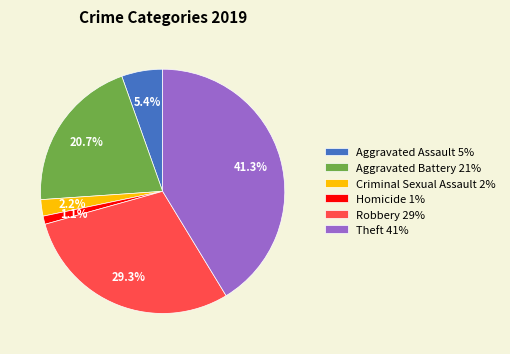

To the nearest percent, what is the combined percentage of Theft and Homicide?

42%